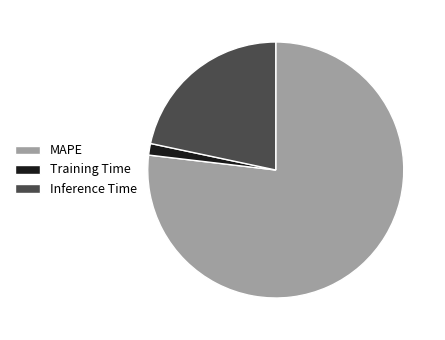

Combined, do Training Time and MAPE account for over 50%?

Yes